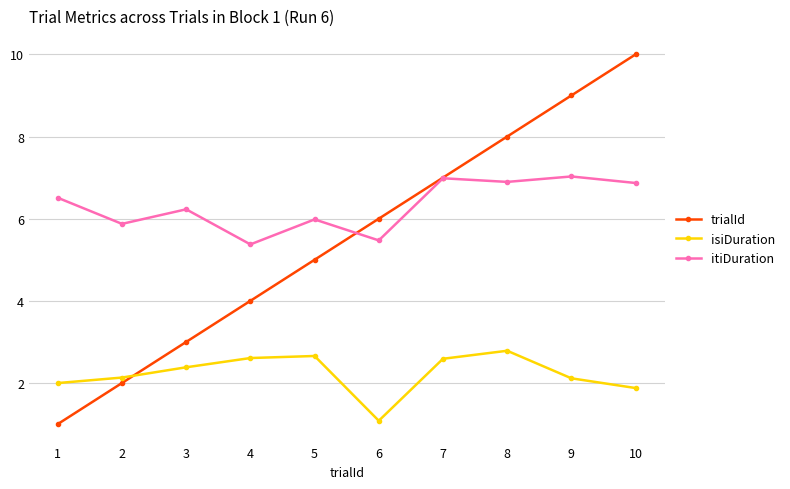

Where is isiDuration nearest to the value 1?

6